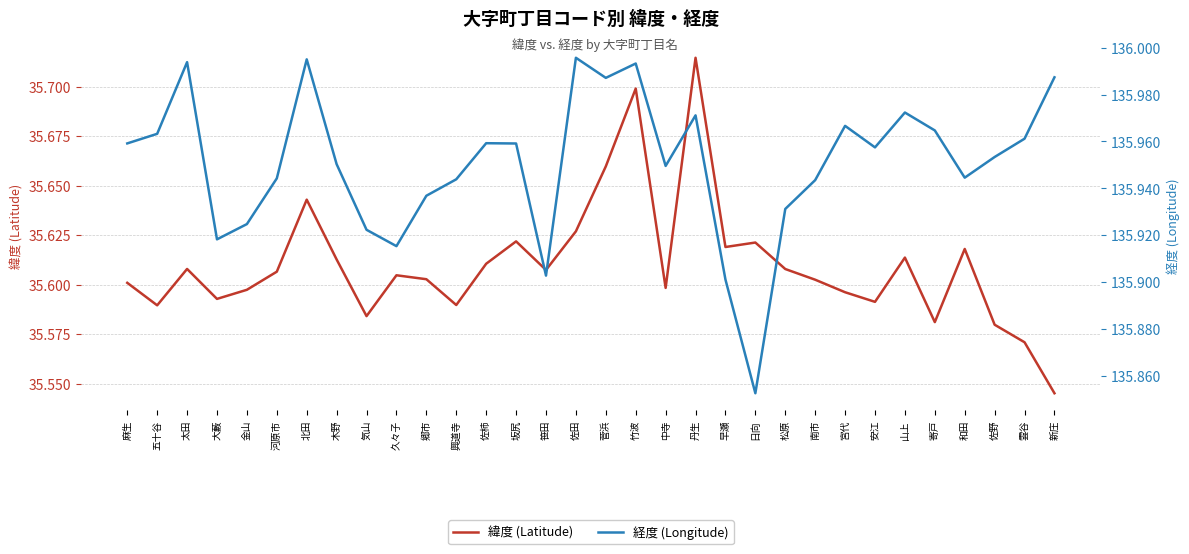

True or false: 経度 (Longitude) and 緯度 (Latitude) intersect in this chart.

False